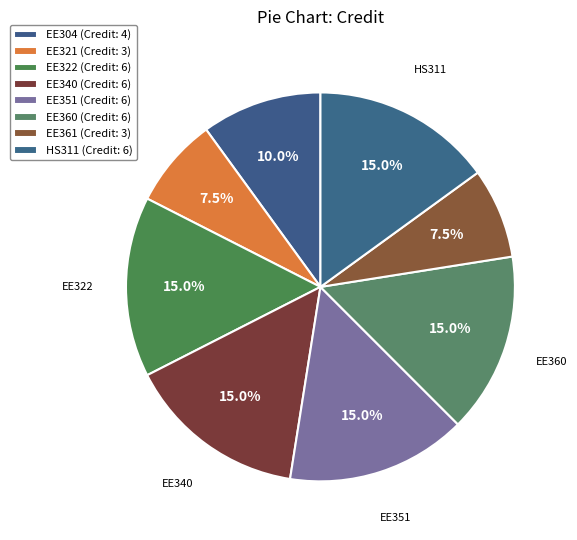

To the nearest percent, what is the average slice percentage?

12%